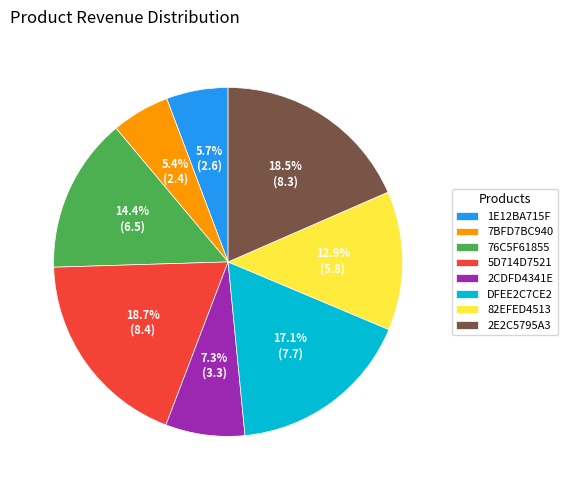

Between 7BFD7BC940 and 82EFED4513, which is larger?

82EFED4513